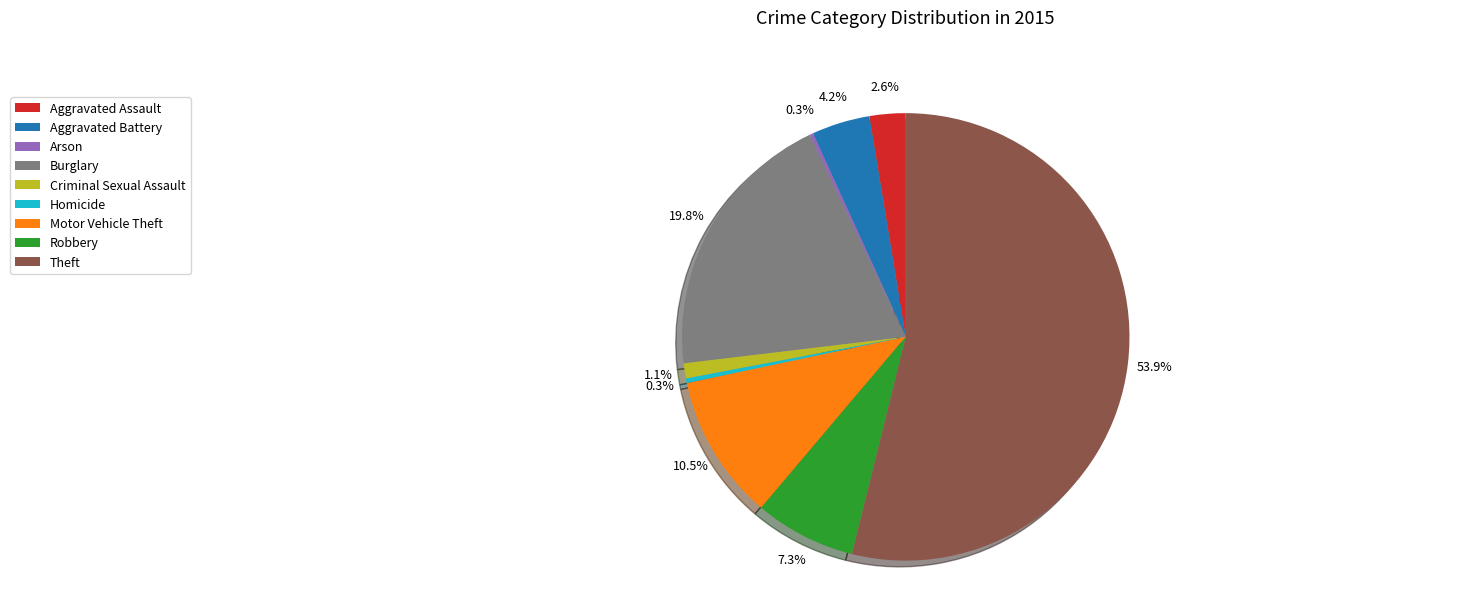

Is there a majority slice in this chart?

Yes